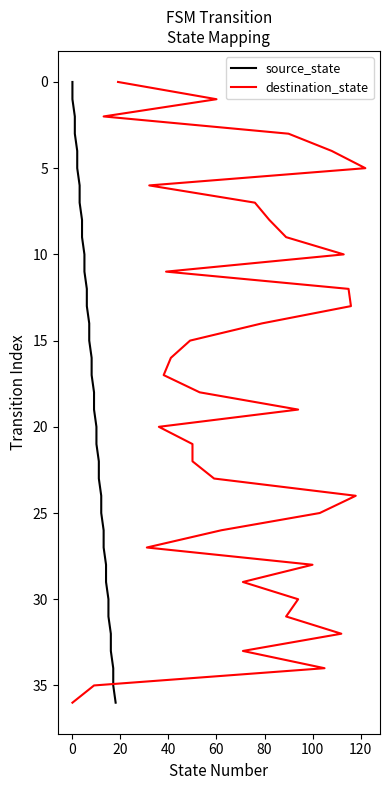

What are all the series names shown in the legend?

source_state, destination_state